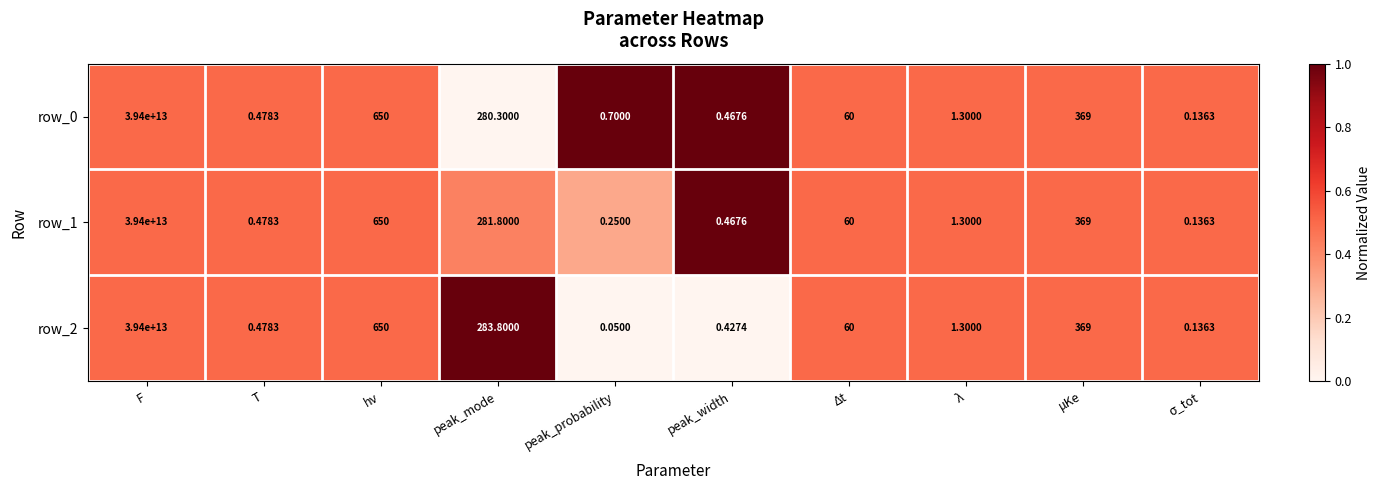

At which category is the sum across all series the highest?

F